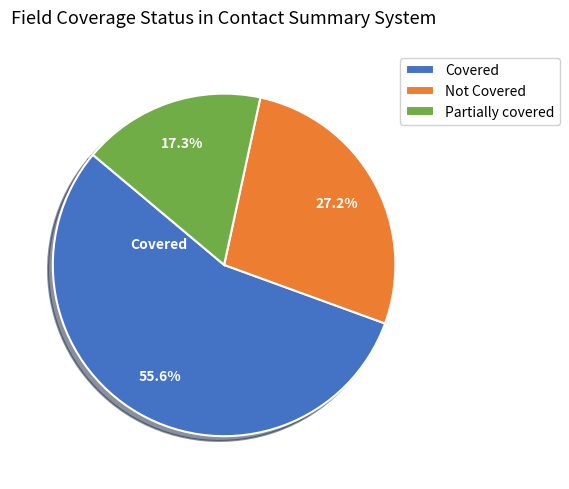

Rank the categories by value from highest to lowest.

Covered, Not Covered, Partially covered